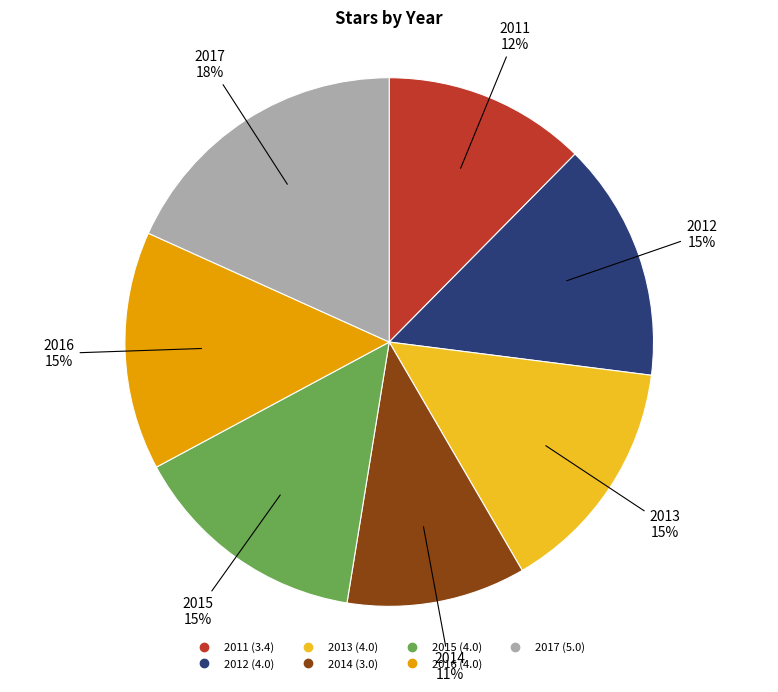

Approximately how many times larger is the value at 2017 compared to 2011?

1.5